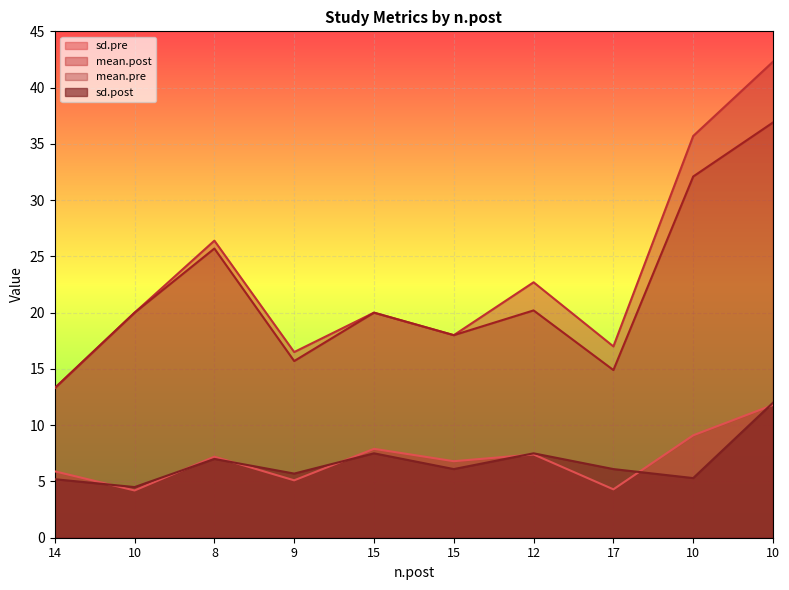

Reading left to right, what are all the values shown in this chart?

sd.pre: 5.9	4.2	7.2	5.1	7.9	6.8	7.4	4.3	9.1	11.8
mean.post: 13.3	20.0	26.4	16.5	20.0	18.0	22.7	17.0	35.7	42.3
mean.pre: 13.3	20.0	25.7	15.7	20.0	18.0	20.2	14.9	32.1	36.9
sd.post: 5.2	4.5	7.0	5.7	7.5	6.1	7.5	6.1	5.3	12.0